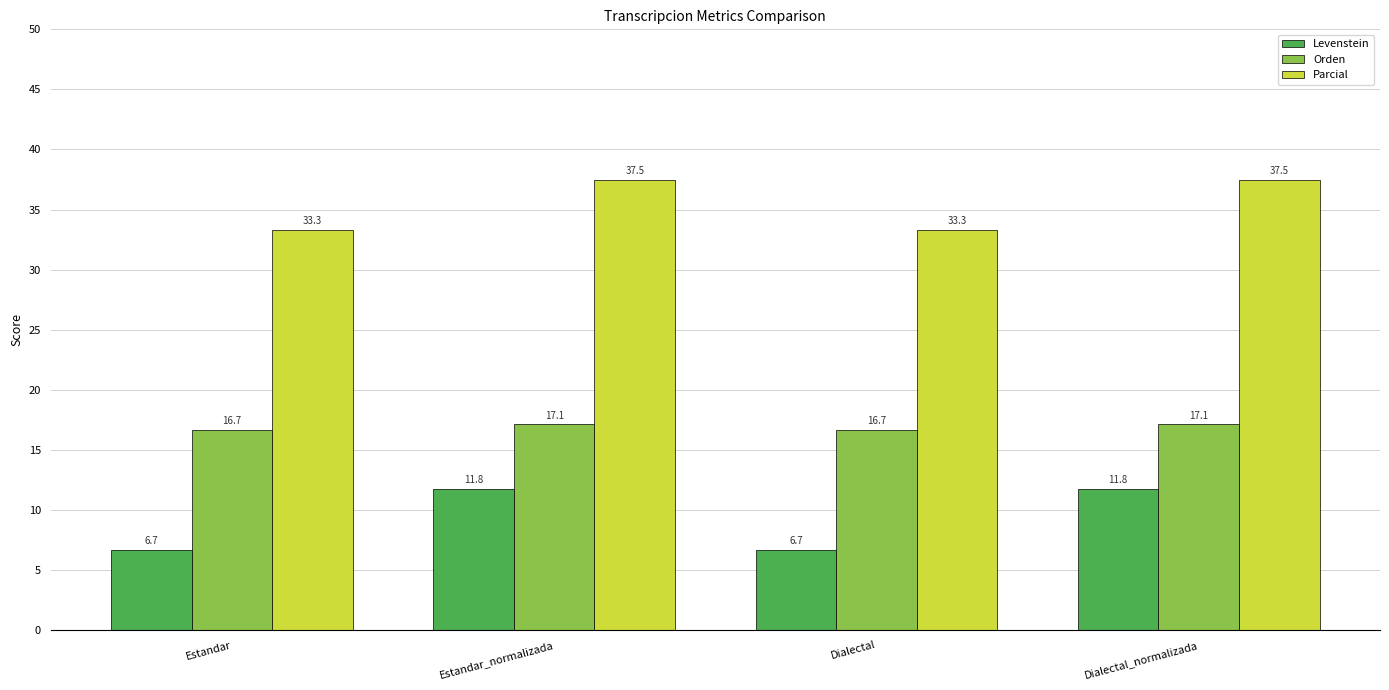

Reading left to right, transcribe all the data shown in this chart.

Levenstein: 6.7	11.8	6.7	11.8
Orden: 16.7	17.1	16.7	17.1
Parcial: 33.3	37.5	33.3	37.5